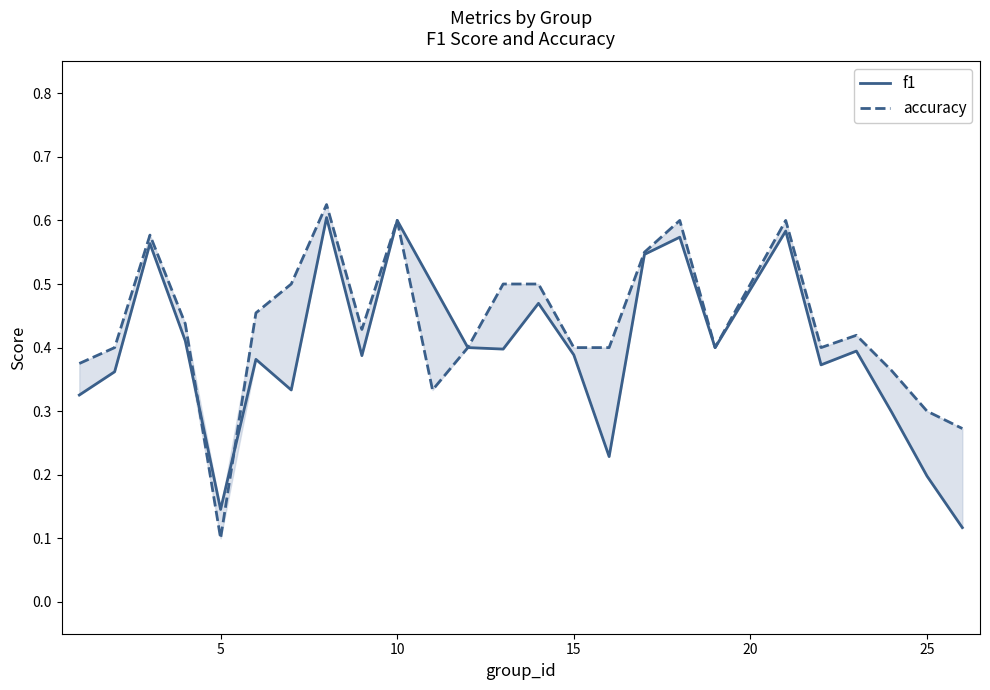

Does the chart have visible grid lines?

No